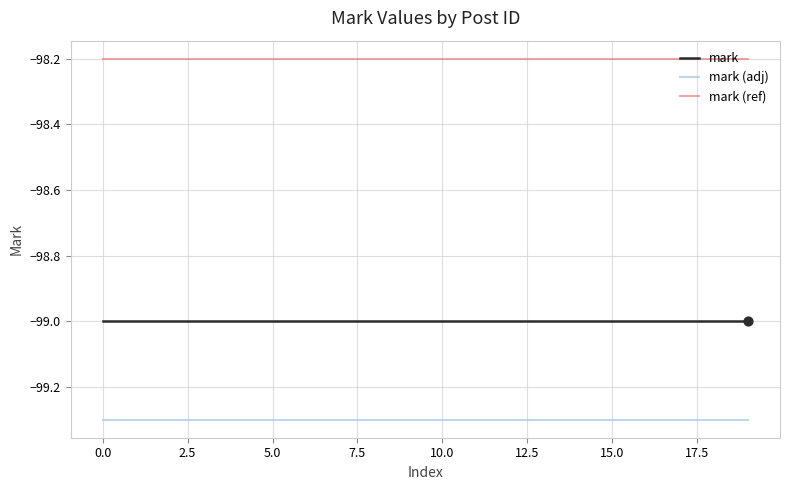

Which series has the largest total across all categories?

mark (ref)